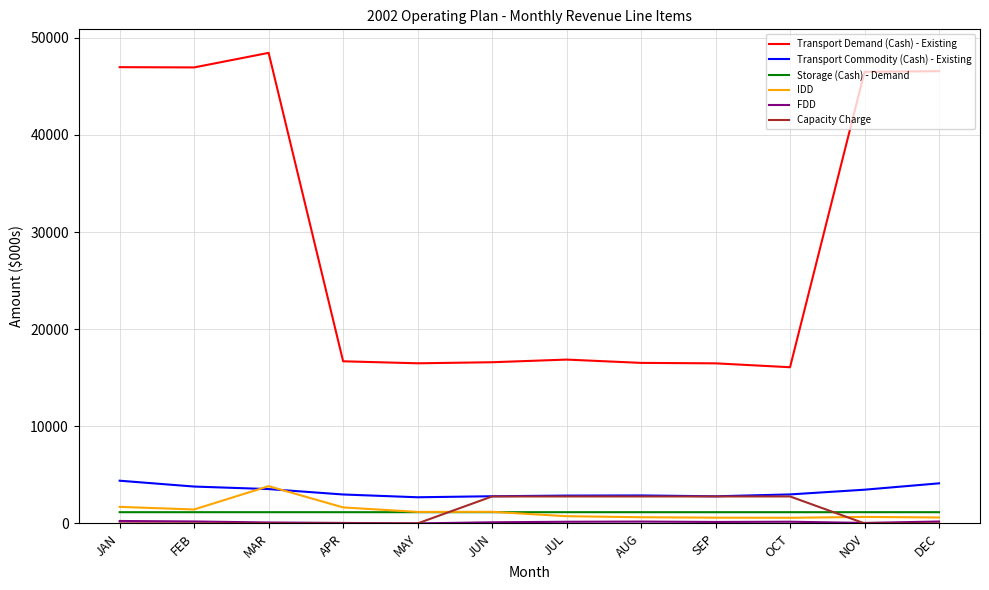

Which series has the largest range (max minus min)?

Transport Demand (Cash) - Existing